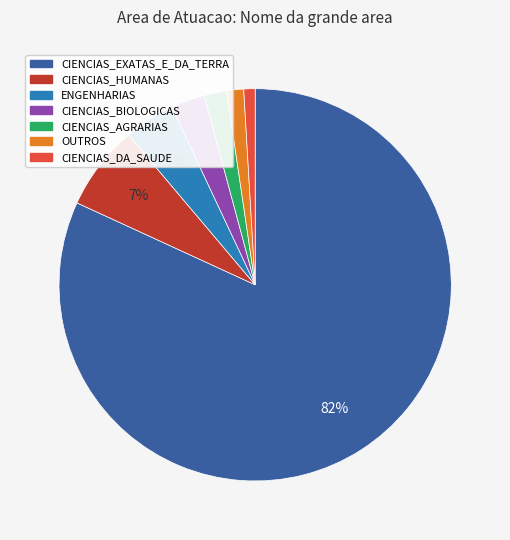

Does CIENCIAS_HUMANAS represent more than half of the total?

No